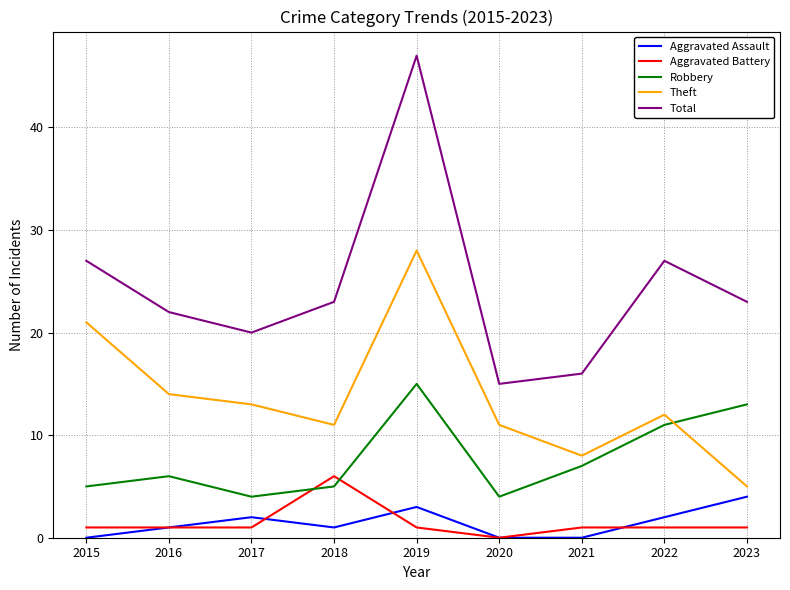

List the series in order of their peak value, lowest first.

Aggravated Assault, Aggravated Battery, Robbery, Theft, Total